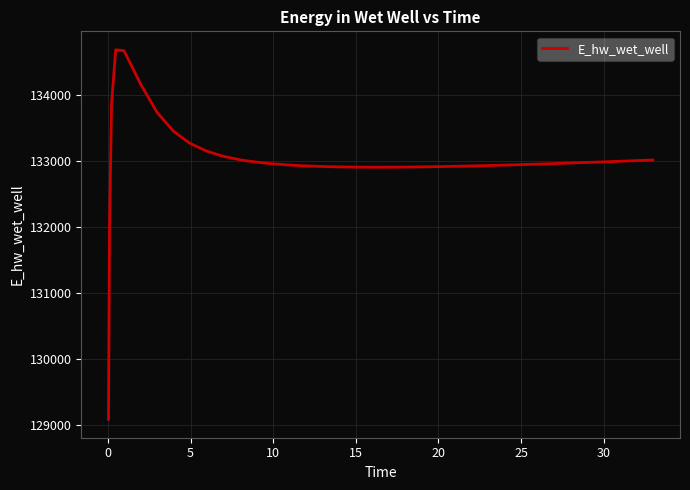

What is the smallest value displayed?

129092.9